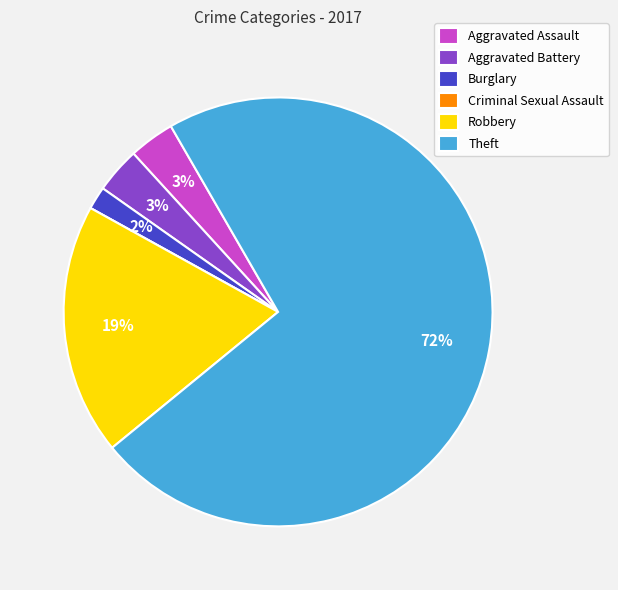

Which slice represents more than half of the pie?

Theft